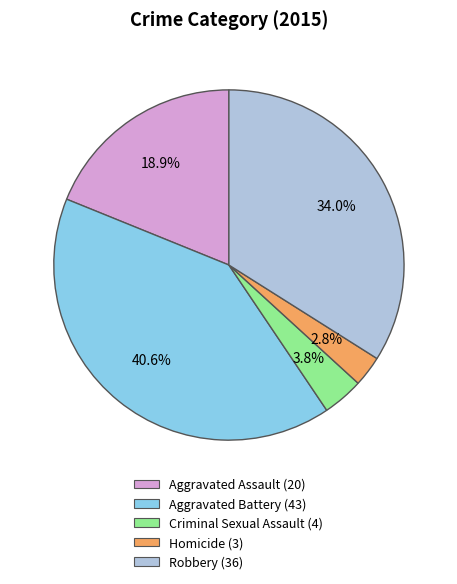

To the nearest percent, what percentage of the pie is Homicide?

3%